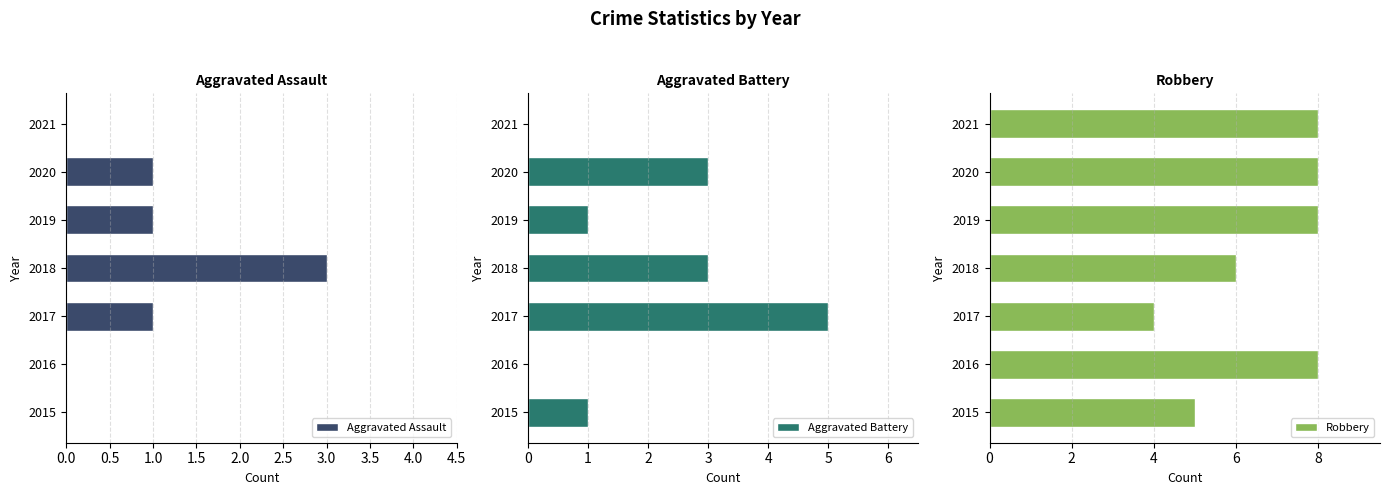

How many data points does each series have?

7